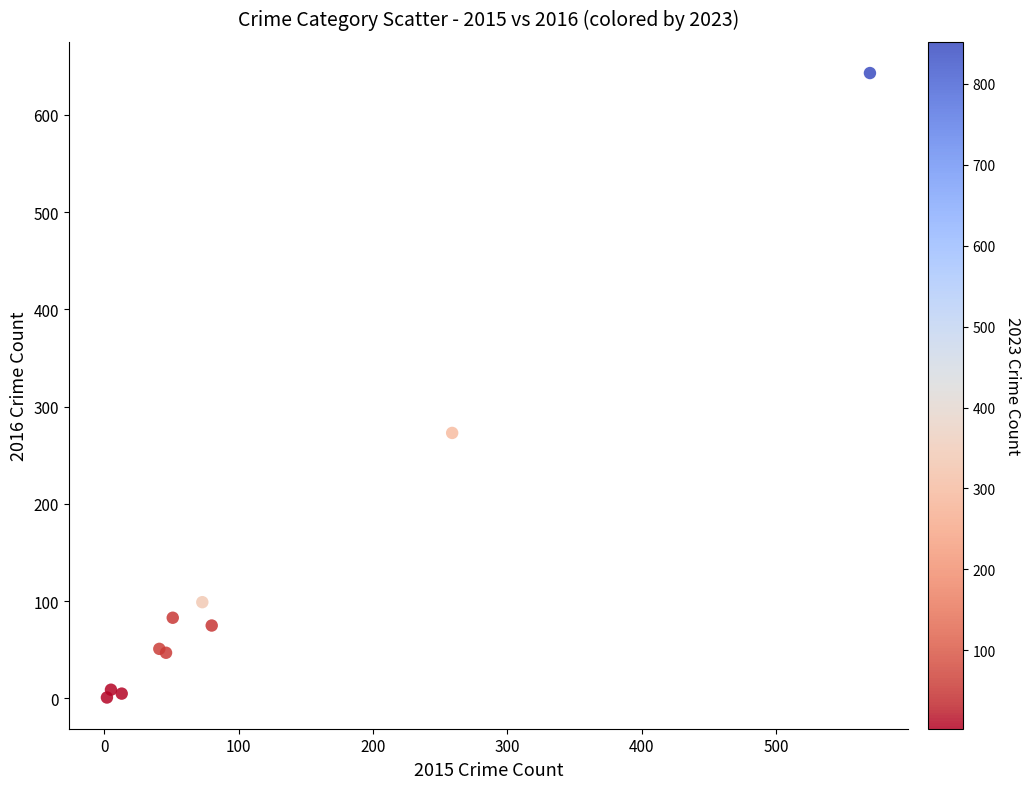

What Y value in the scatter plot is closest to 322?

273